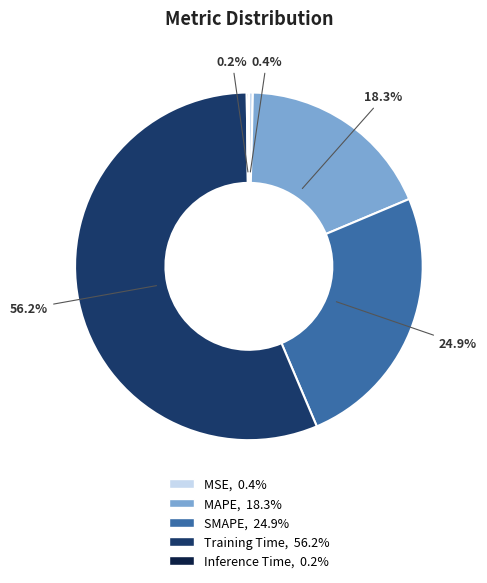

The MAPE slice represents 18% of the pie. True or false?

True